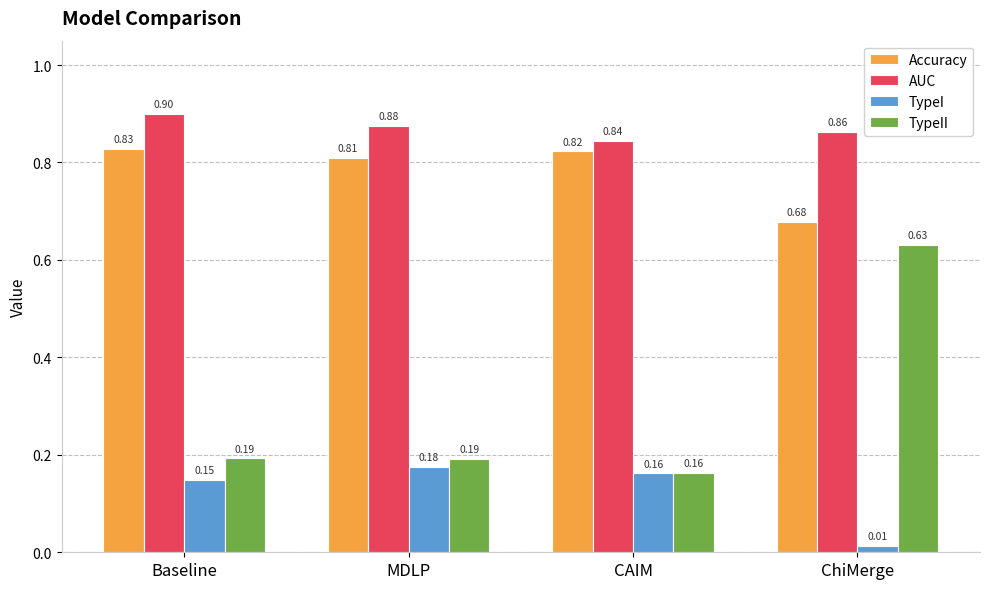

True or false: TypeII has a value of 0.0 at CAIM.

False